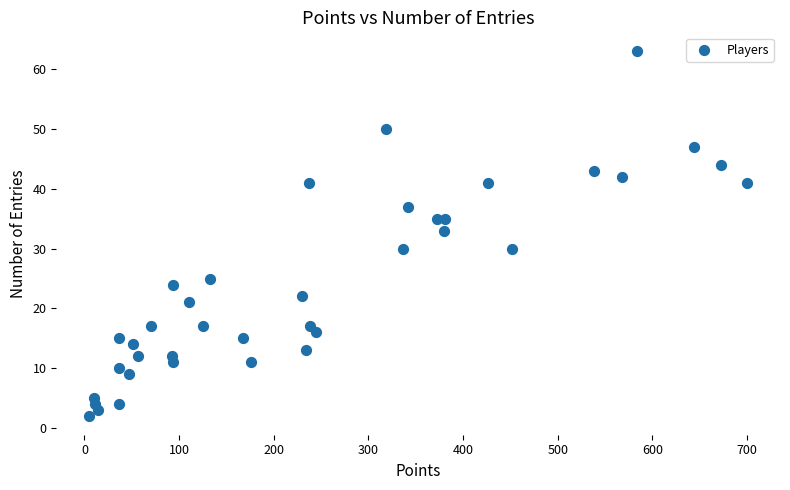

What is the range of X values (max minus min)?

695